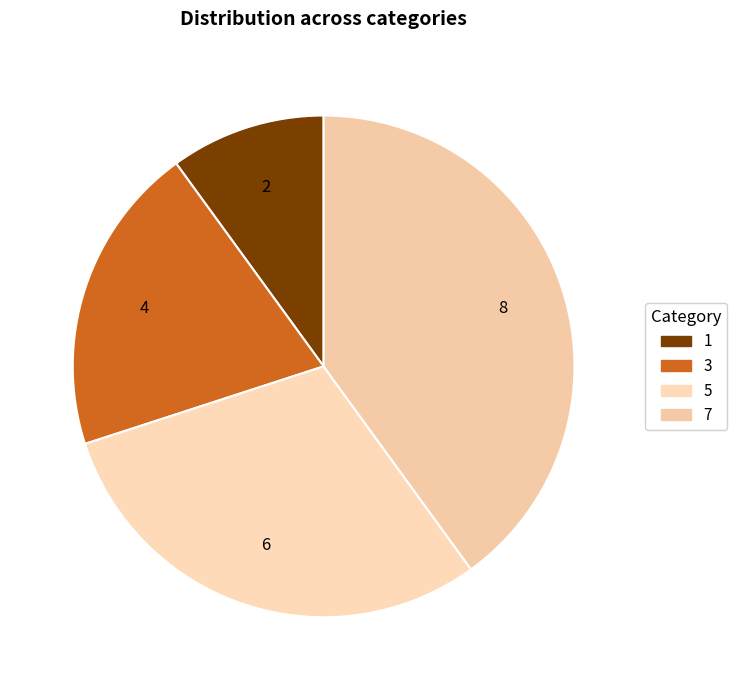

How many slices are in this pie chart?

4